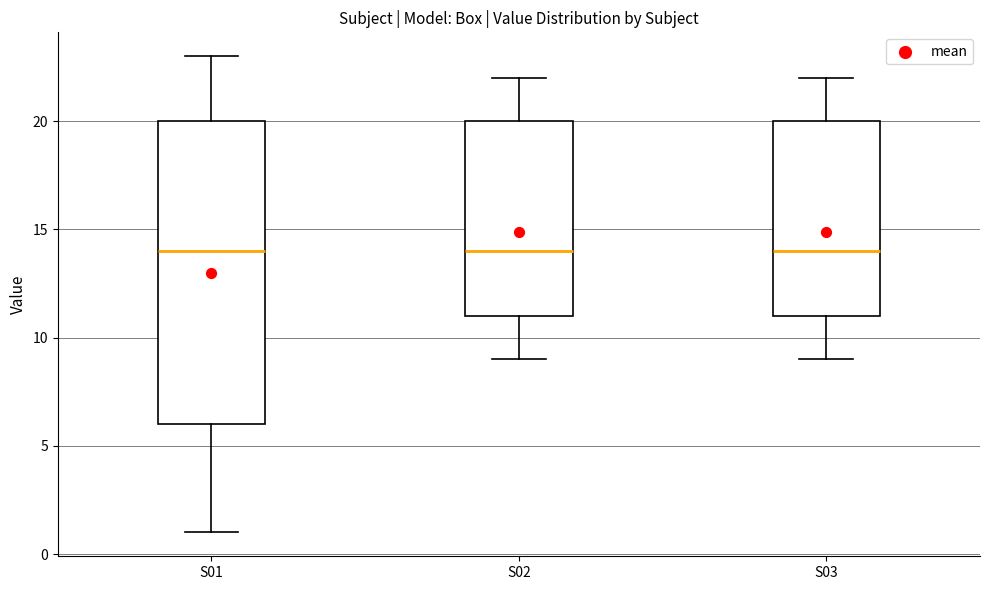

Where does the lower whisker of the box for S01 end on the y-axis? The values are not printed on the chart, so give them approximately, as read against the axis.

1